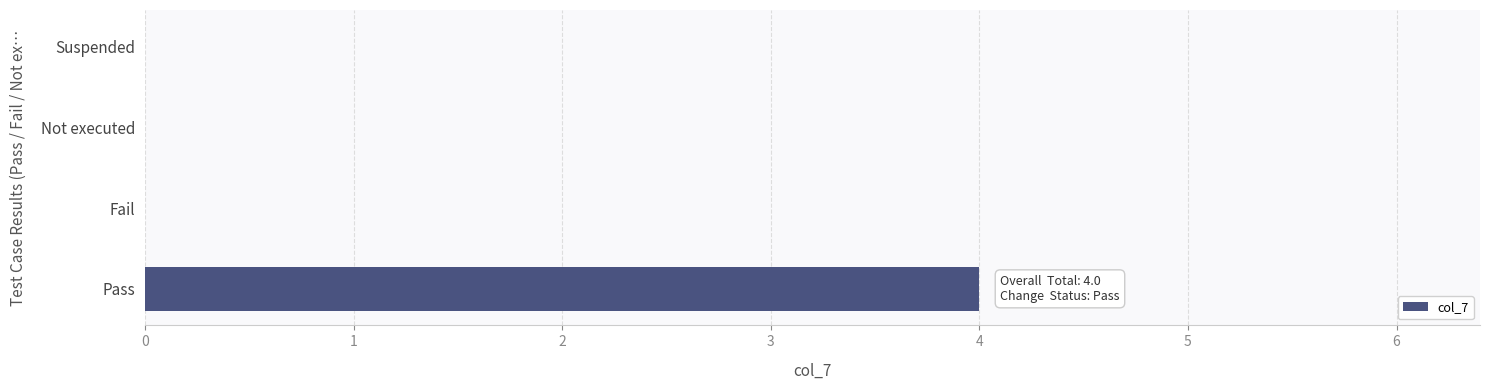

True or false: the data shows 4 at Pass.

True